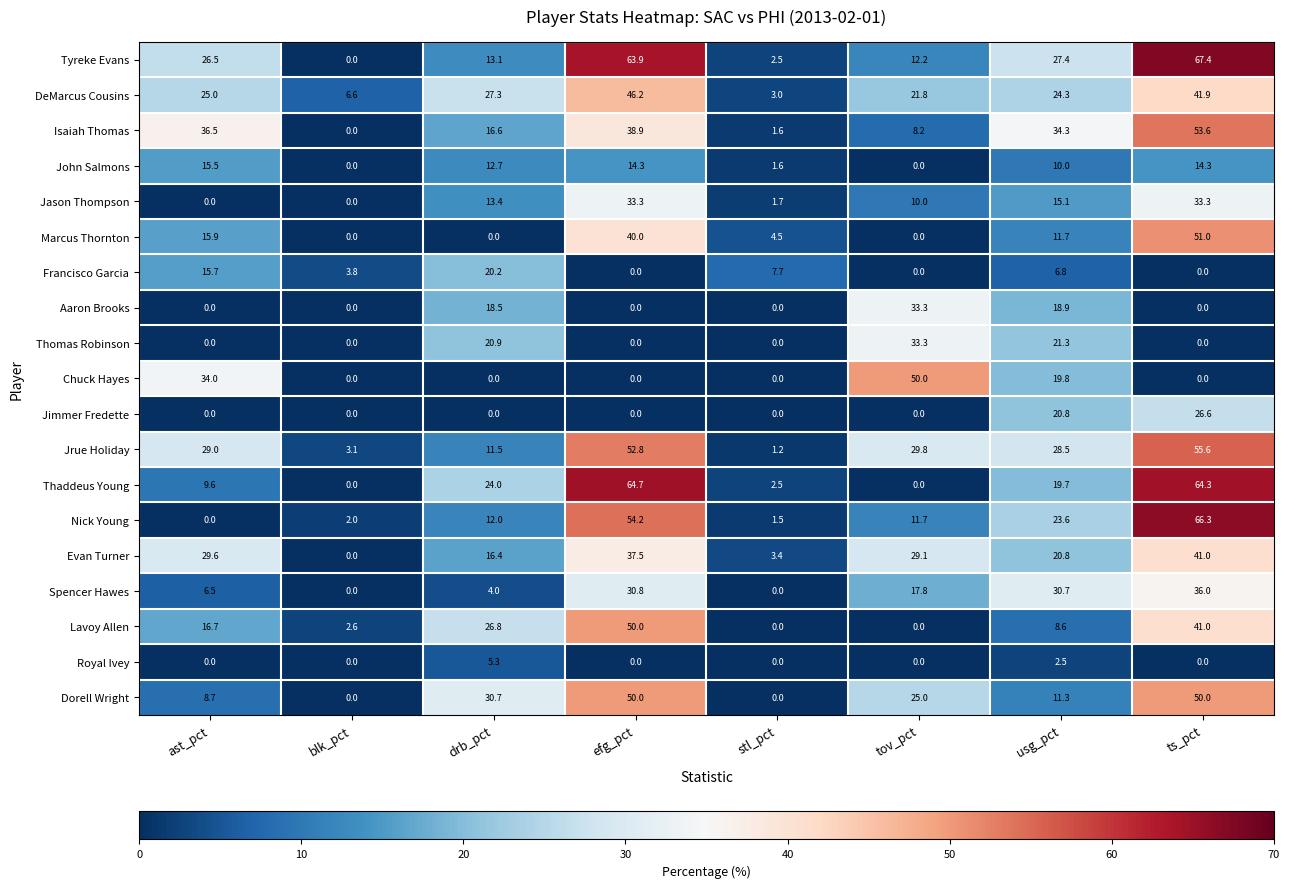

What is the greatest value displayed?

67.4